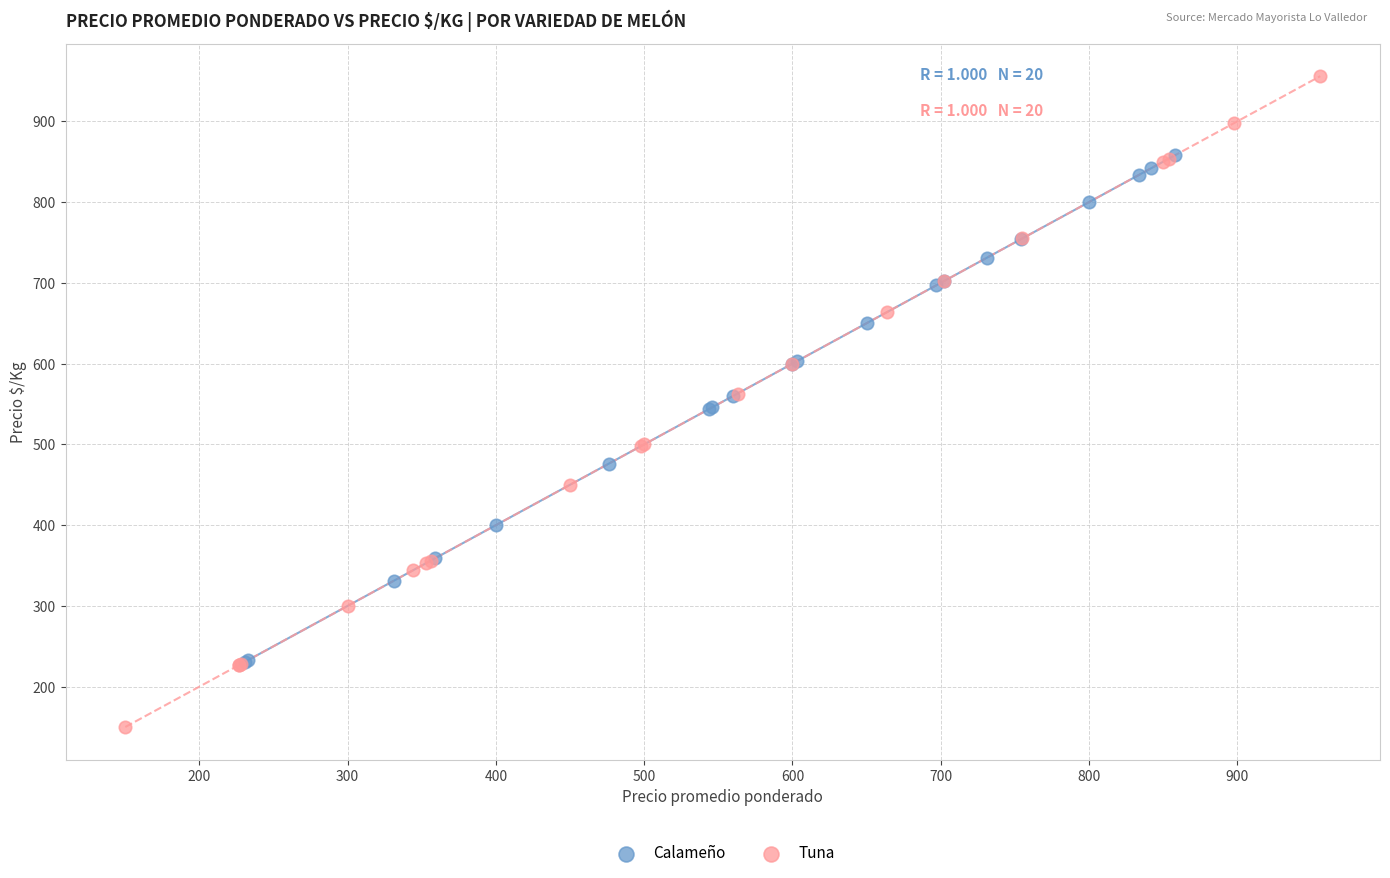

What are all the series names shown in the legend?

Calameño, Tuna